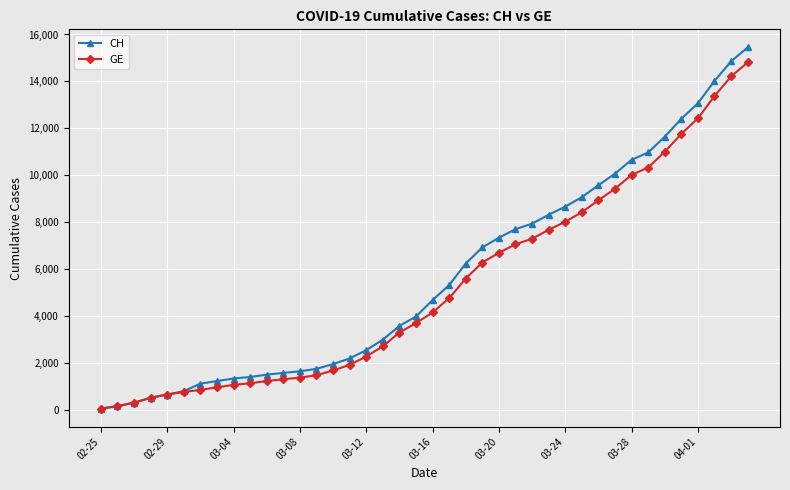

List the series in order of their peak value, lowest first.

GE, CH